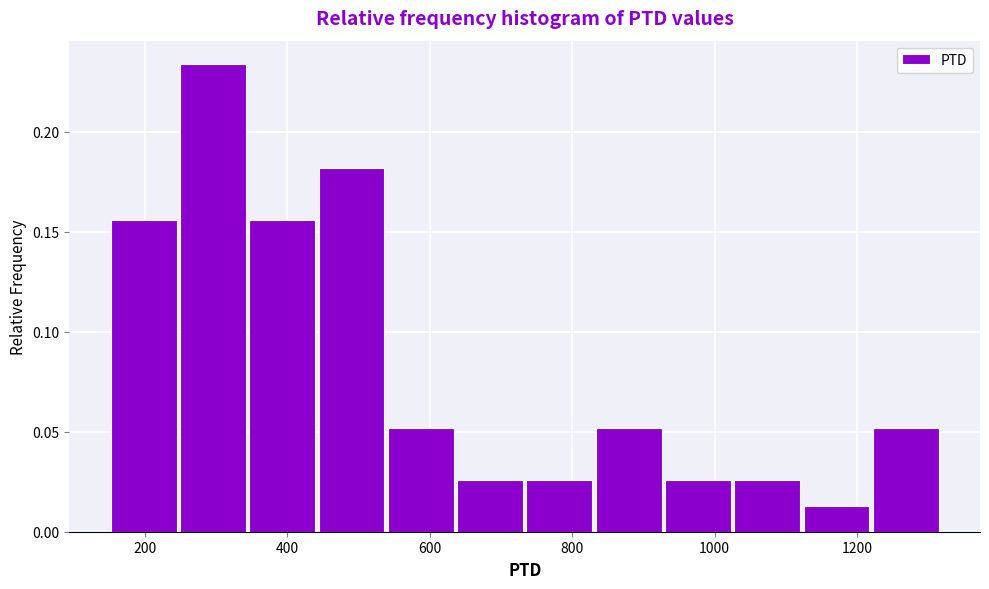

Reading left to right, transcribe this chart: for each bar, give the range it covers on the x-axis and its height. Neither the bar edges nor the heights are printed on the chart, so give them approximately, as read against the axes.

140 to 240: 0.155
240 to 340: 0.235
340 to 440: 0.155
440 to 540: 0.180
540 to 640: 0.050
640 to 740: 0.025
740 to 840: 0.025
840 to 920: 0.050
920 to 1020: 0.025
1020 to 1120: 0.025
1120 to 1220: 0.015
1220 to 1320: 0.050